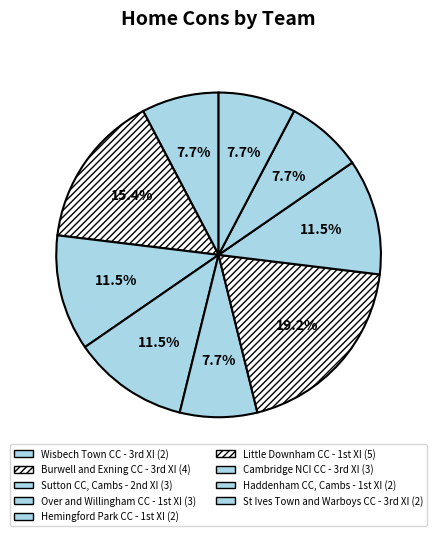

Count the number of slices in the pie.

9